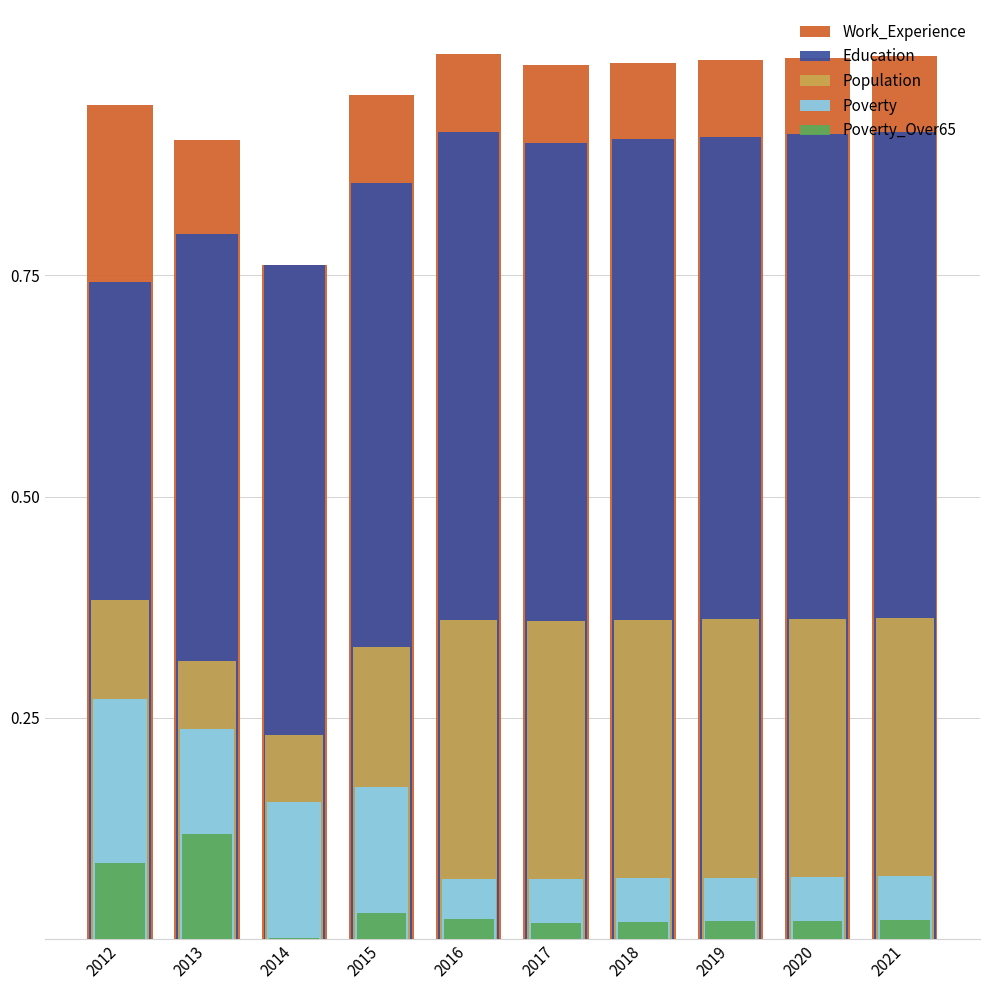

What are all the series names shown in the legend?

Work_Experience, Education, Population, Poverty, Poverty_Over65